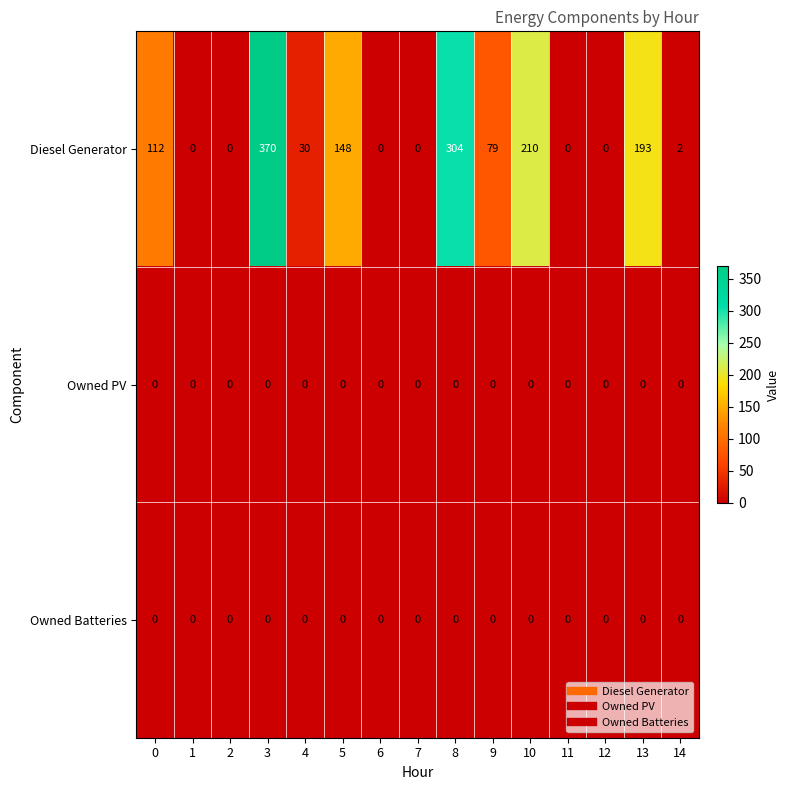

Between 8 and 11, which series saw the biggest shift?

Diesel Generator